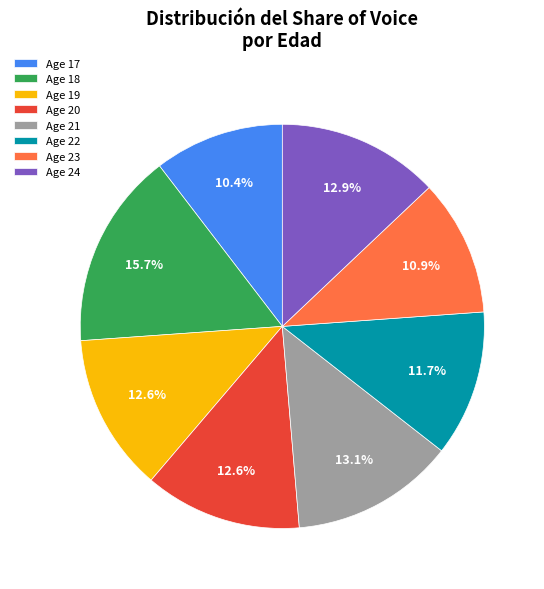

Which has a higher value, Age 17 or Age 24?

Age 24